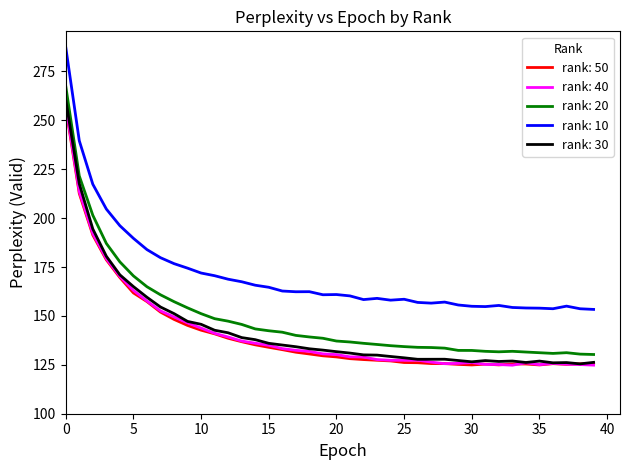

What is the smallest value displayed?

124.8